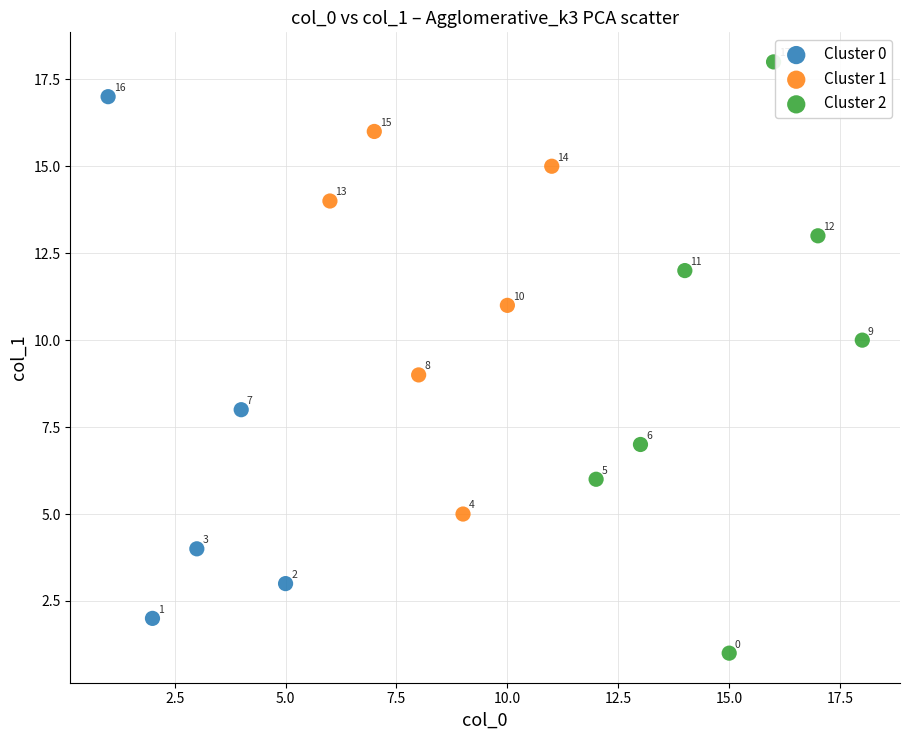

What are all the series names shown in the legend?

Cluster 0, Cluster 1, Cluster 2